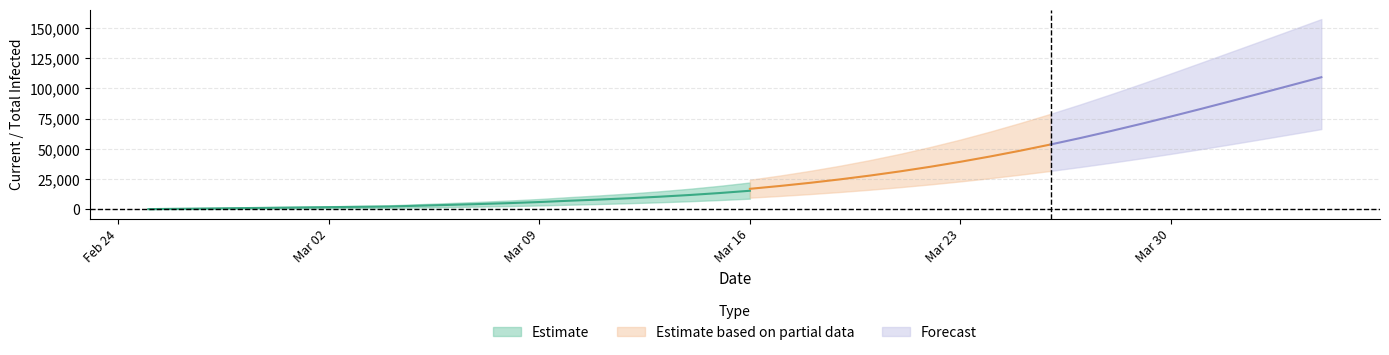

True or false: current_lower has more than 2 interior local peaks.

False